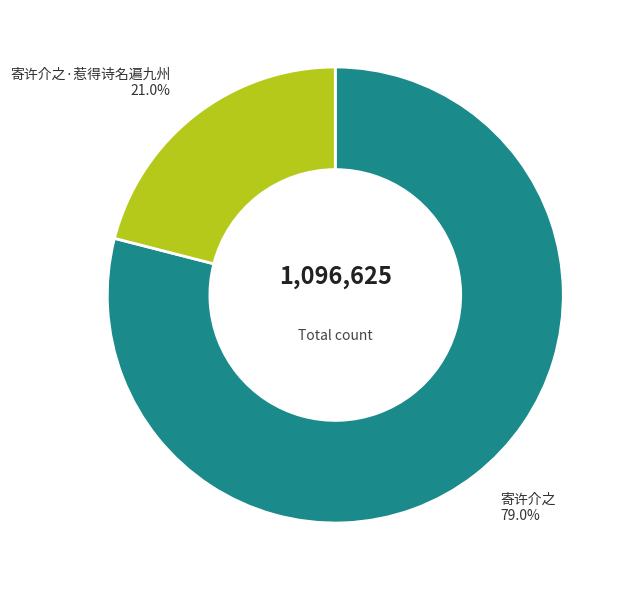

How many slices are in this pie chart?

2